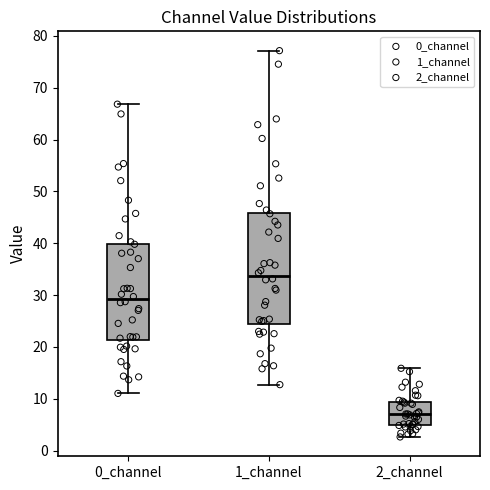

Which box is the tallest, from its lower edge to its upper edge?

1_channel